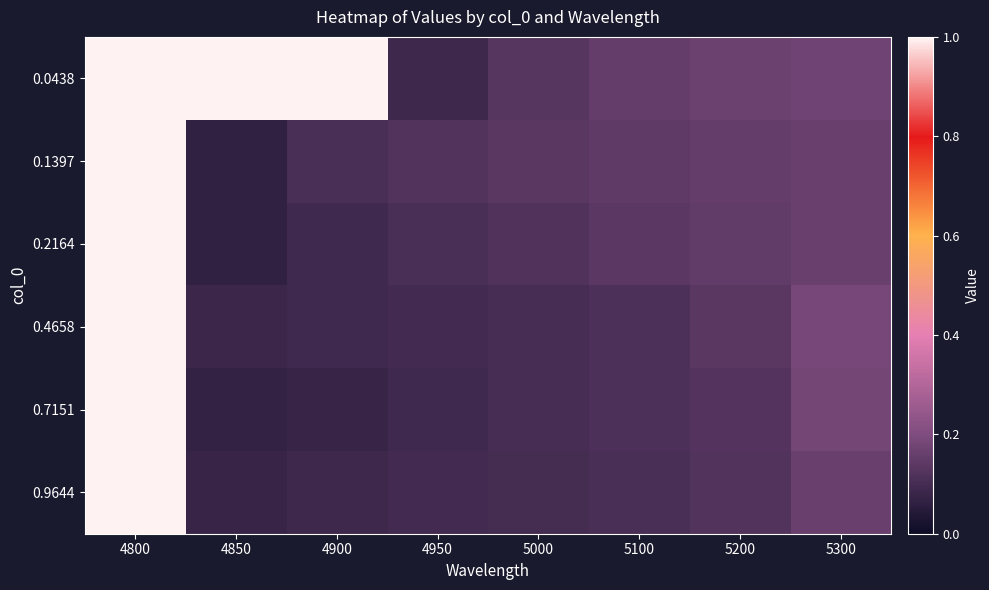

Reading left to right, extract all data points from this chart.

0.0438: 4800=1.0	4850=1.0	4900=1.0	4950=0.1	5000=0.1	5100=0.2	5200=0.2	5300=0.2
0.1397: 4800=1.0	4850=0.1	4900=0.1	4950=0.1	5000=0.1	5100=0.1	5200=0.2	5300=0.2
0.2164: 4800=1.0	4850=0.1	4900=0.1	4950=0.1	5000=0.1	5100=0.1	5200=0.1	5300=0.2
0.4658: 4800=1.0	4850=0.1	4900=0.1	4950=0.1	5000=0.1	5100=0.1	5200=0.1	5300=0.2
0.7151: 4800=1.0	4850=0.1	4900=0.1	4950=0.1	5000=0.1	5100=0.1	5200=0.1	5300=0.2
0.9644: 4800=1.0	4850=0.1	4900=0.1	4950=0.1	5000=0.1	5100=0.1	5200=0.1	5300=0.2